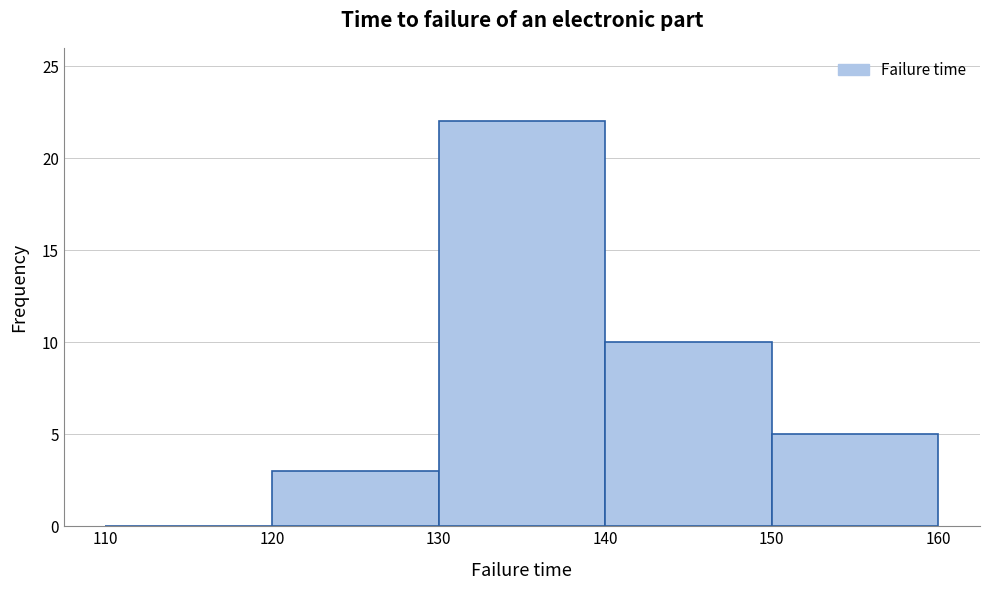

Reading left to right, transcribe this chart: for each bar, give the range it covers on the x-axis and its height. The values are not printed on the chart, so give them approximately, as read against the axis.

110 to 120: 0
120 to 130: 3
130 to 140: 22
140 to 150: 10
150 to 160: 5